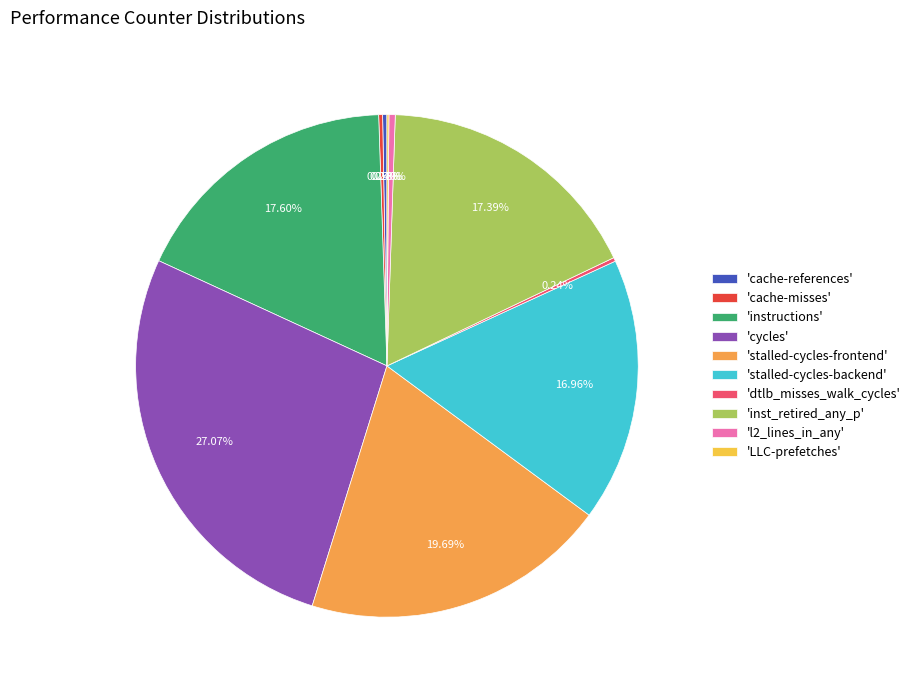

Which category has the biggest portion of the pie?

'cycles'